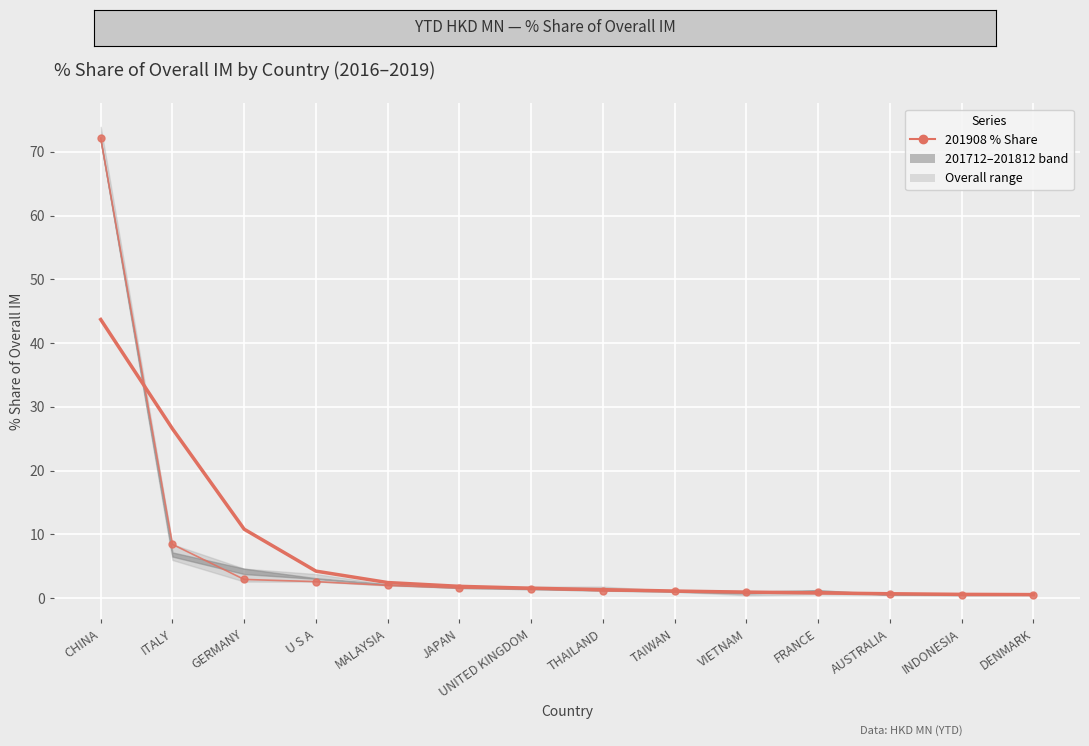

What is the total value across all series at TAIWAN?

2.2